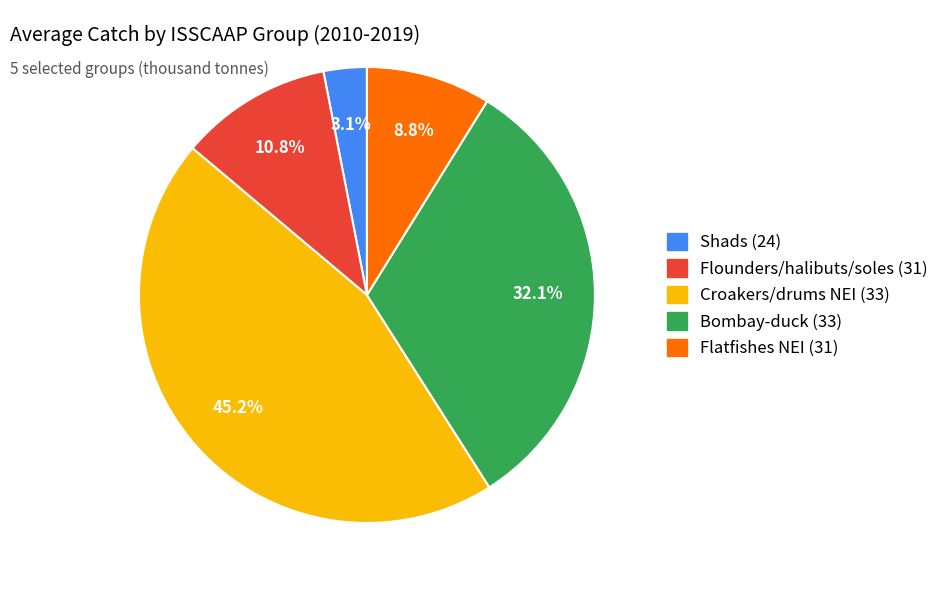

To the nearest percent, what is the average slice percentage?

20%